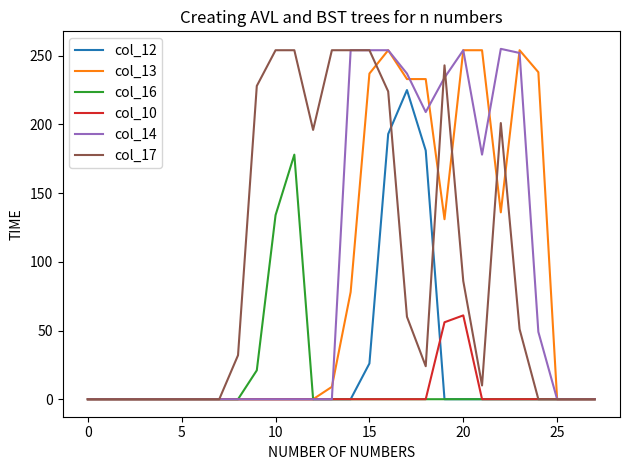

What is the difference between the maximum and minimum values in the col_12 series?

225